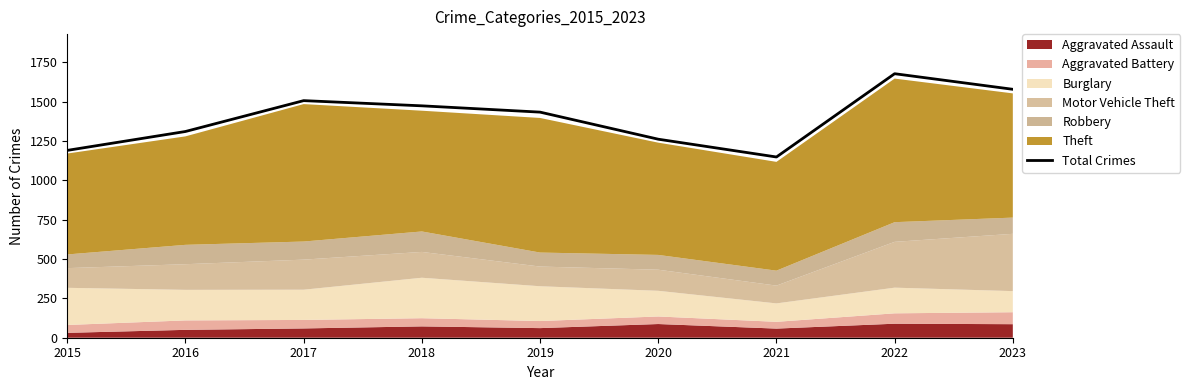

The value at 2023 is 2243. True or false?

False